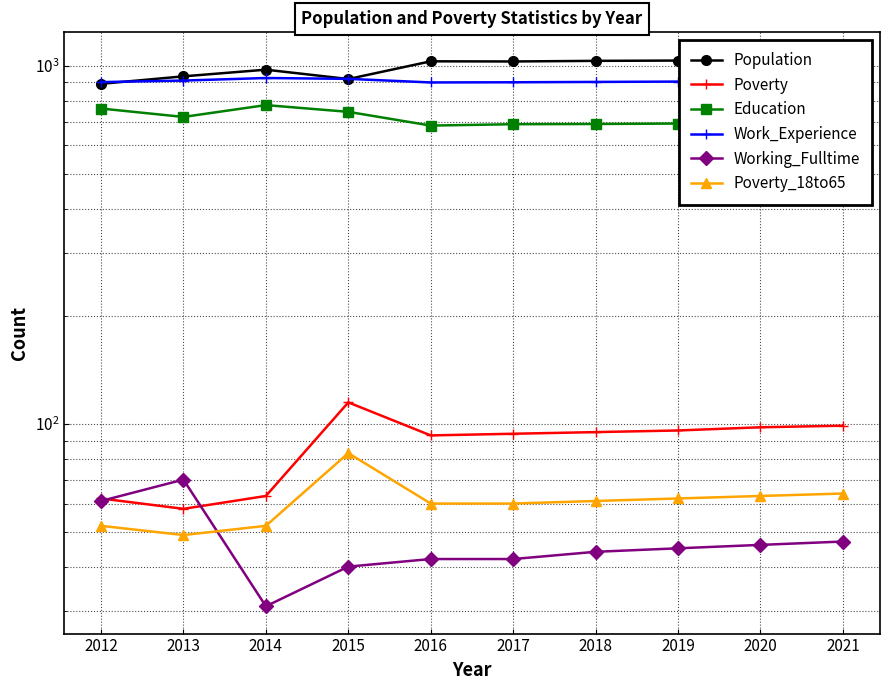

At which category does Poverty_18to65 reach its first local valley?

2013